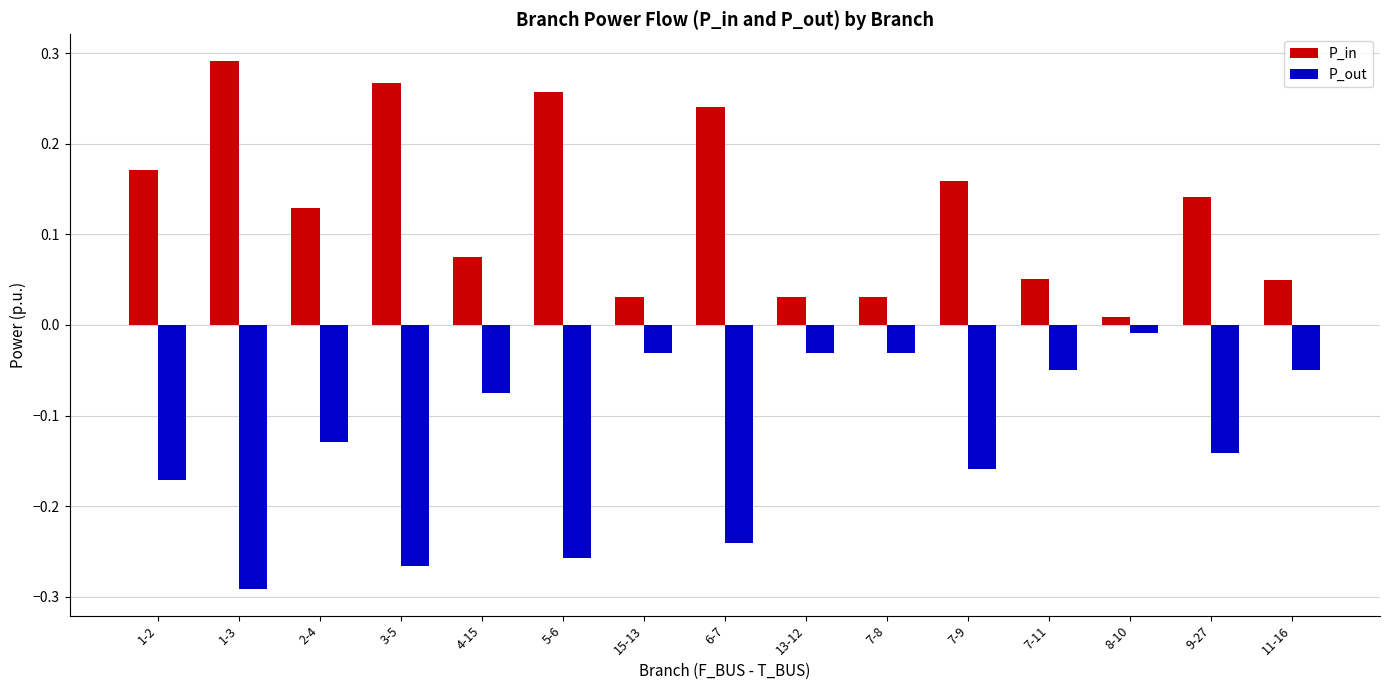

How many bars are there in each group?

2